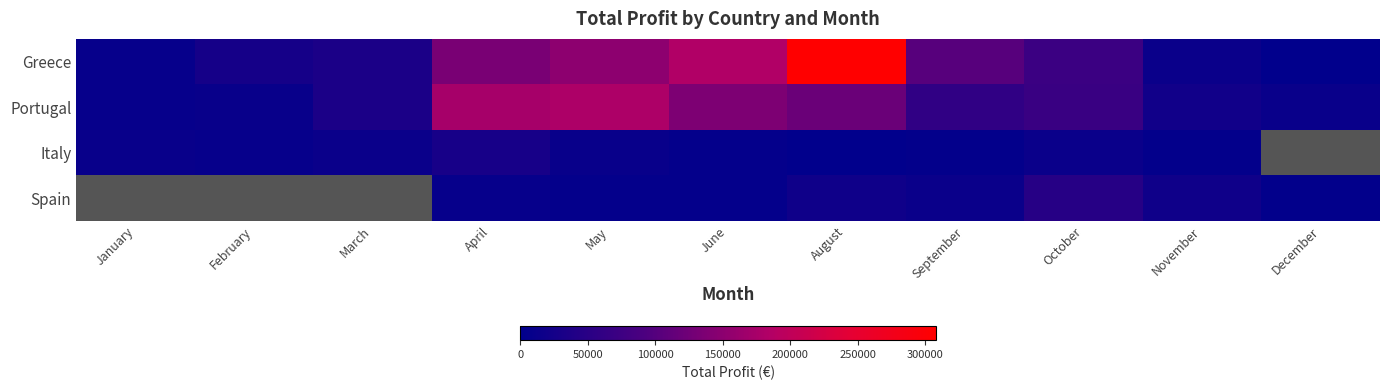

True or false: Portugal has a value of 27982.3 at November.

False